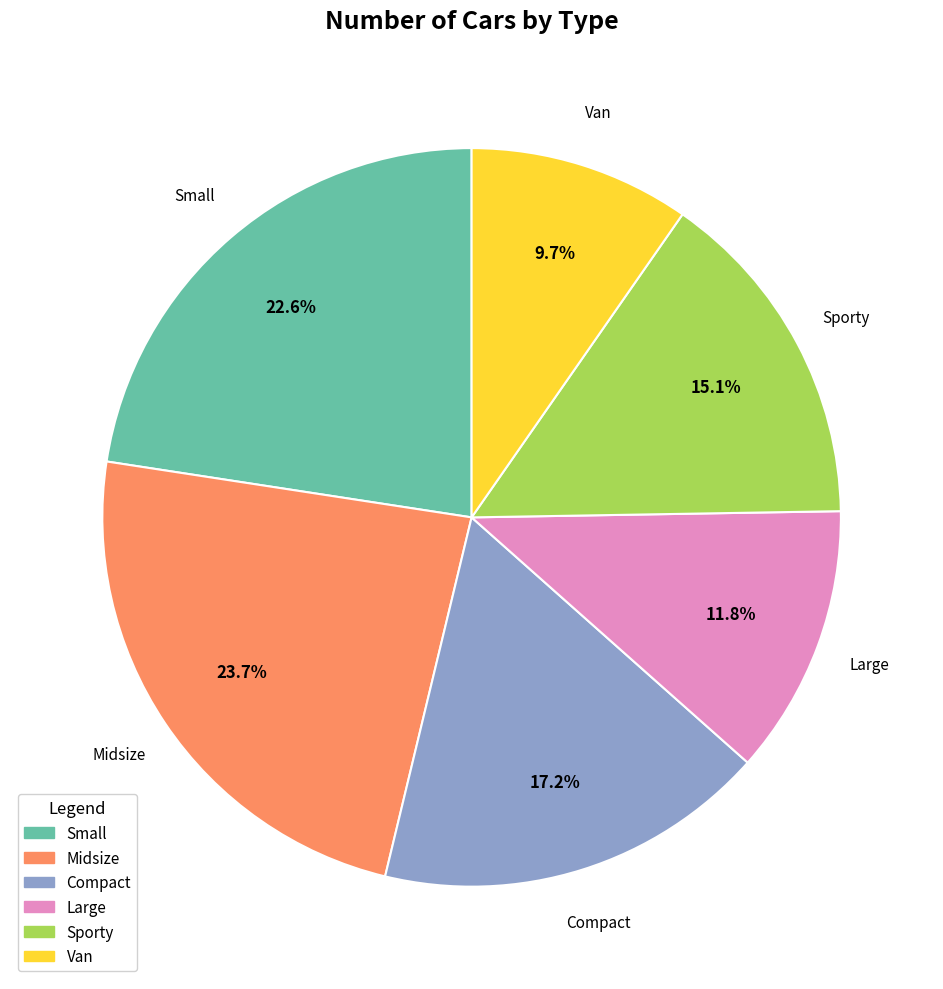

Rank the categories by value from highest to lowest.

Midsize, Small, Compact, Sporty, Large, Van